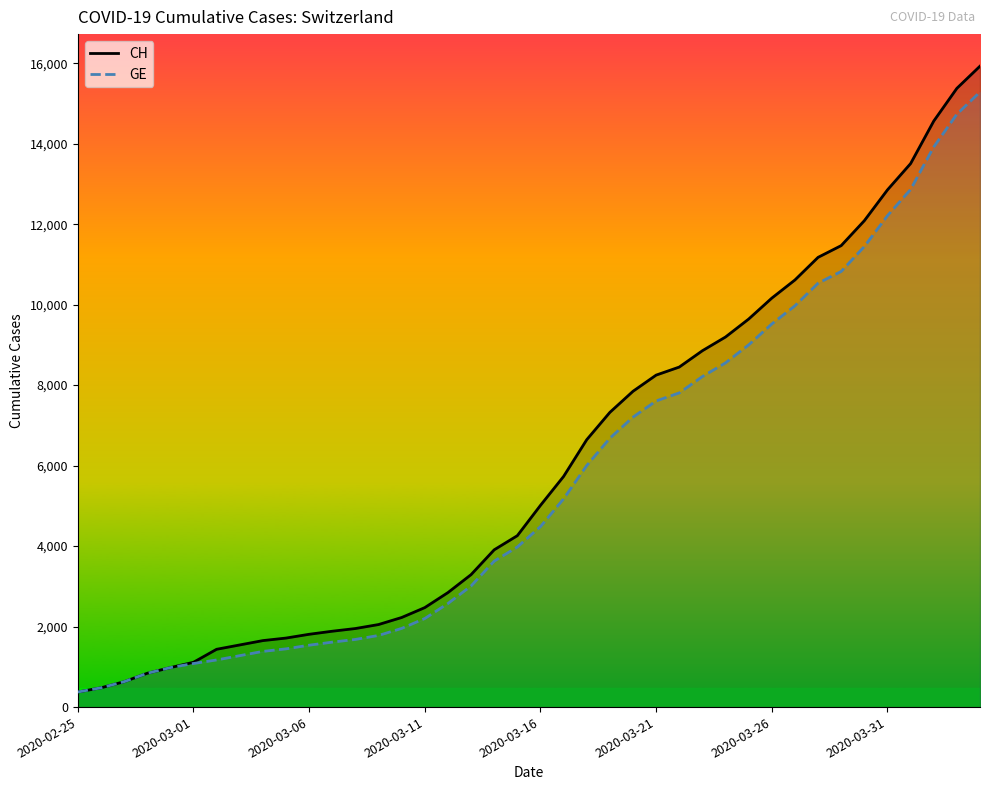

Which series has the widest spread of values?

CH